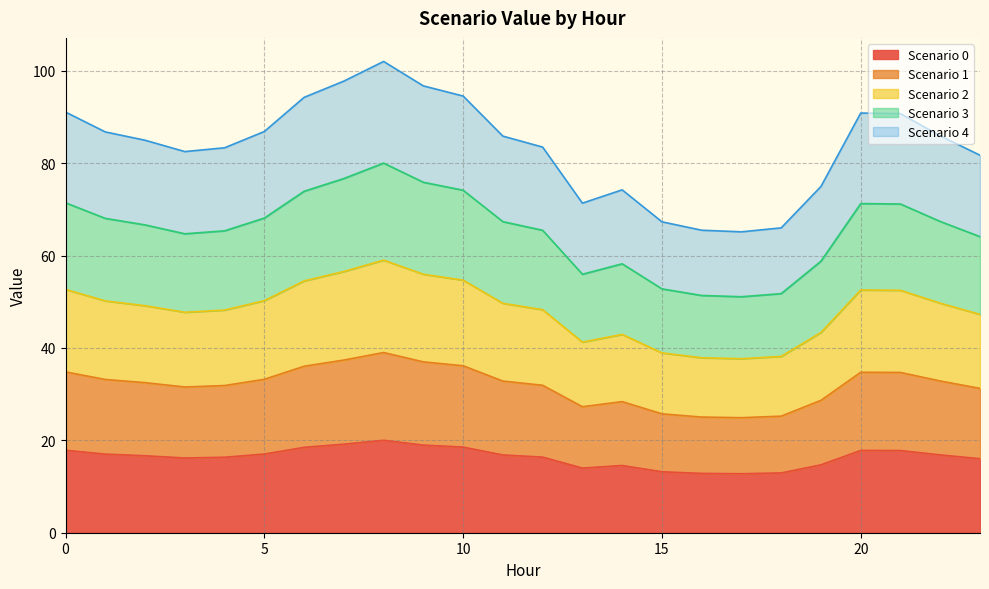

What is the value of the Scenario 3 point at the 24th from the left?

64.1